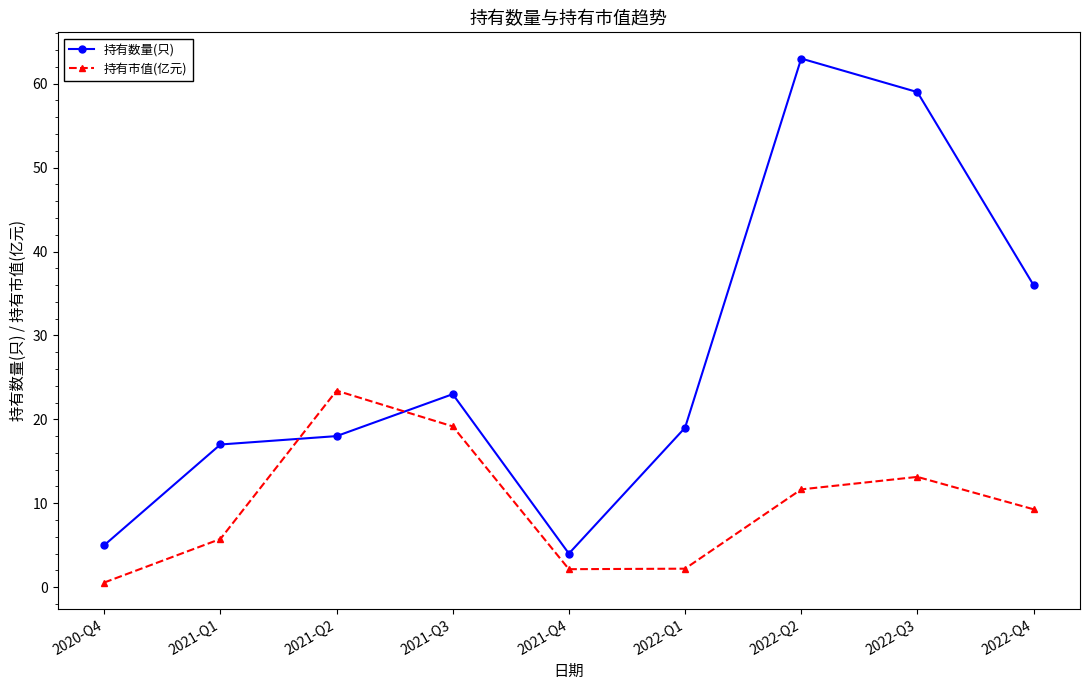

True or false: 持有数量(只) has a value of 4.3 at 2021-Q1.

False